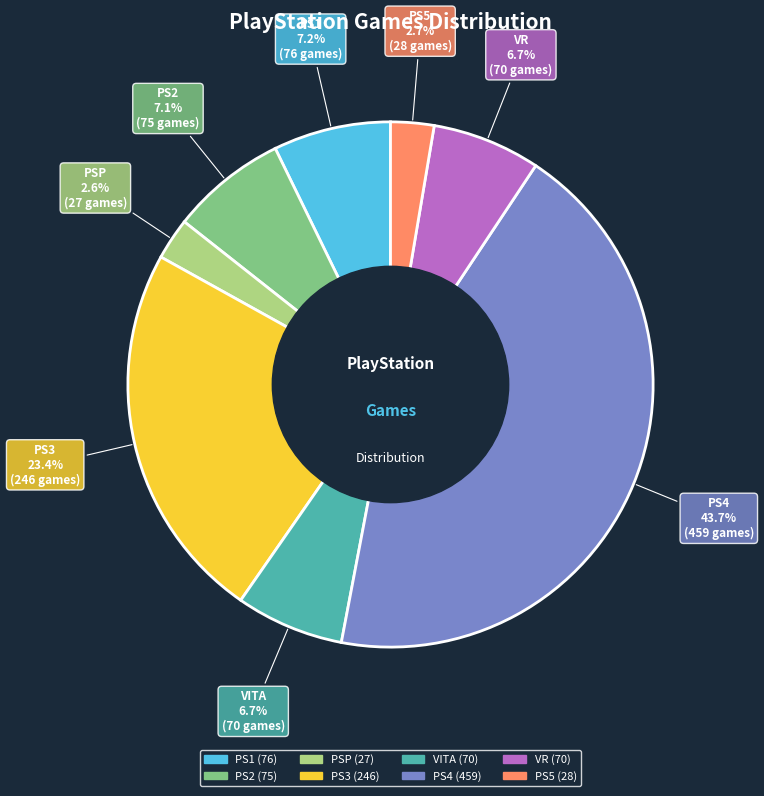

To the nearest percent, what is the average slice percentage?

12%